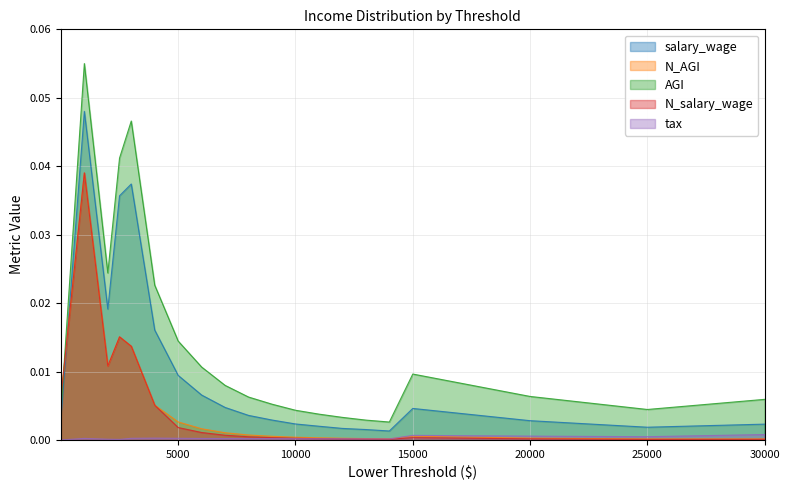

Reading left to right, list all the values displayed in this chart.

salary_wage: 0.0	0.0	0.0	0.0	0.0	0.0	0.0	0.0	0.0	0.0	0.0	0.0	0.0	0.0	0.0	0.0	0.0	0.0	0.0	0.0
N_AGI: 0.0	0.0	0.0	0.0	0.0	0.0	0.0	0.0	0.0	0.0	0.0	0.0	0.0	0.0	0.0	0.0	0.0	0.0	0.0	0.0
AGI: 0.0	0.1	0.0	0.0	0.0	0.0	0.0	0.0	0.0	0.0	0.0	0.0	0.0	0.0	0.0	0.0	0.0	0.0	0.0	0.0
N_salary_wage: 0.0	0.0	0.0	0.0	0.0	0.0	0.0	0.0	0.0	0.0	0.0	0.0	0.0	0.0	0.0	0.0	0.0	0.0	0.0	0.0
tax: 0.0	0.0	0.0	0.0	0.0	0.0	0.0	0.0	0.0	0.0	0.0	0.0	0.0	0.0	0.0	0.0	0.0	0.0	0.0	0.0